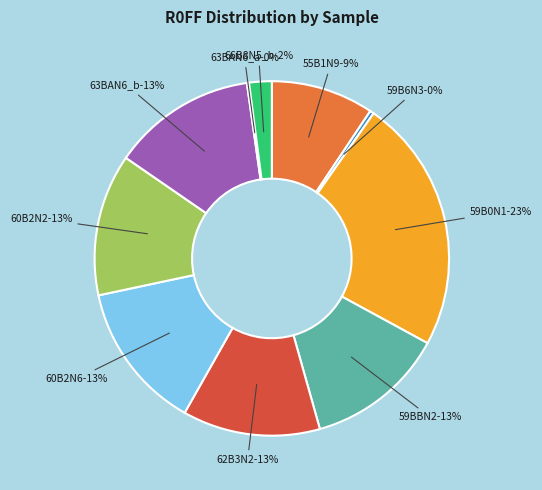

Is there a majority slice in this chart?

No